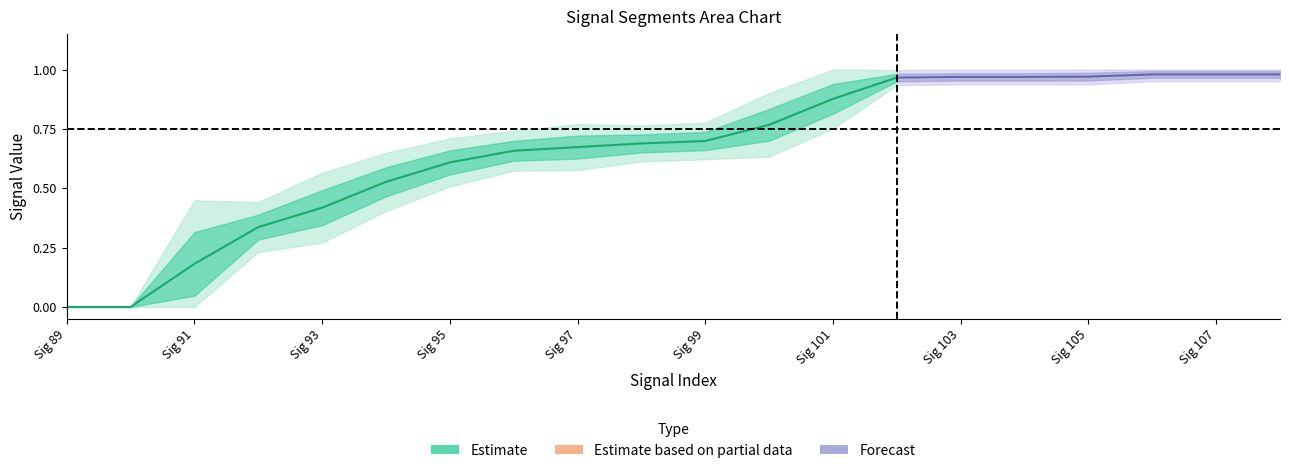

What is the average value of the signal segment 1 series?

0.6